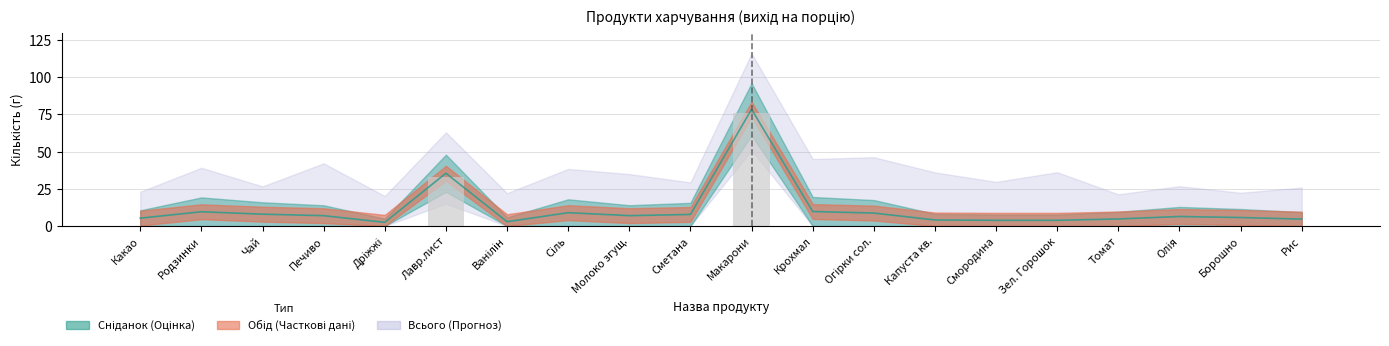

Is it true that Вечеря equals 0.0 at Борошно?

True